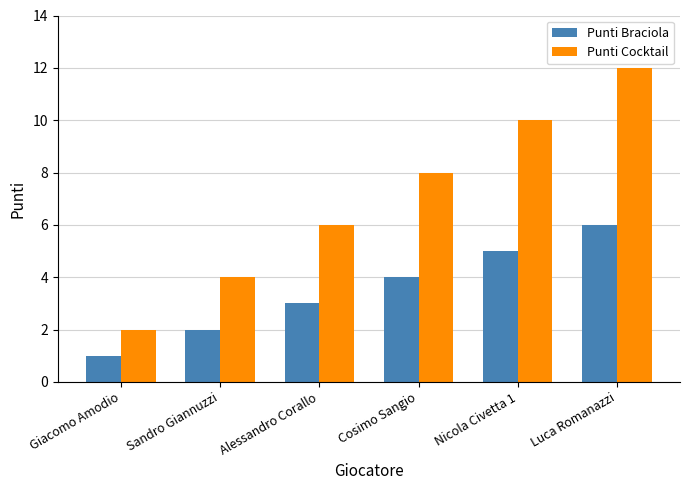

What value does the Punti Braciola series have at Alessandro Corallo?

3